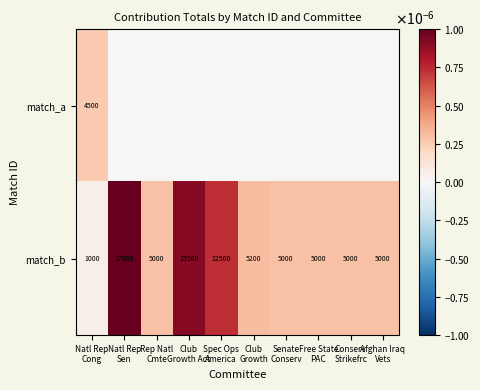

How many data points does each series have?

10